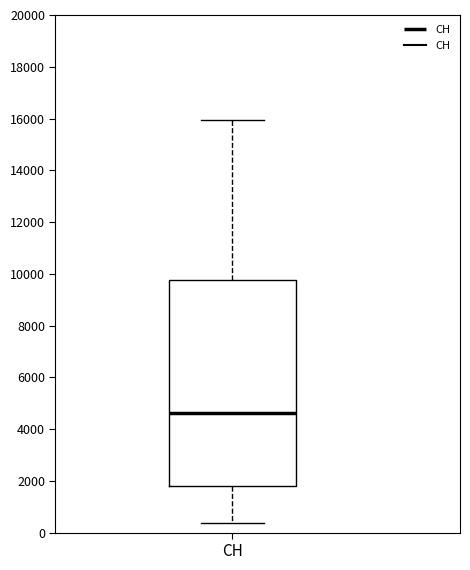

Read this box plot against the y-axis: the position of the median line, the range covered by the box, and the ends of both whiskers. The values are not printed on the chart, so give them approximately, as read against the axis.

median 4600, box 1800 to 9800, whiskers 400 to 16000